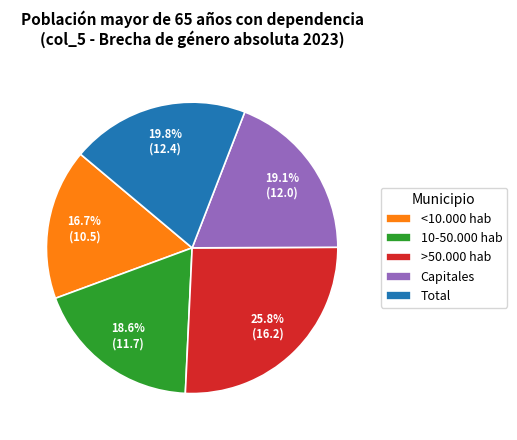

Is the sum of Capitales and Total greater than half?

No